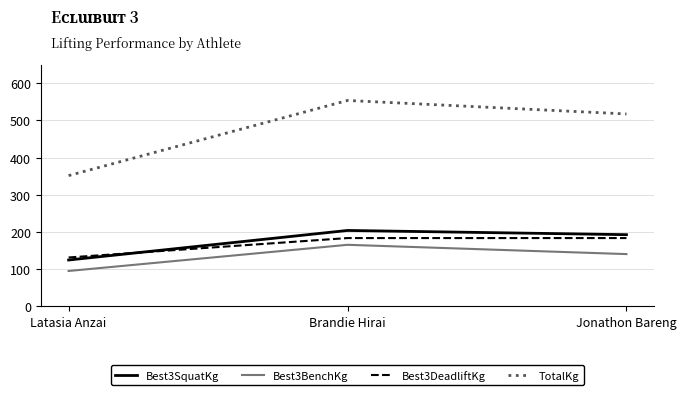

Rank the categories by Best3BenchKg value from lowest to highest.

Latasia Anzai, Jonathon Bareng, Brandie Hirai